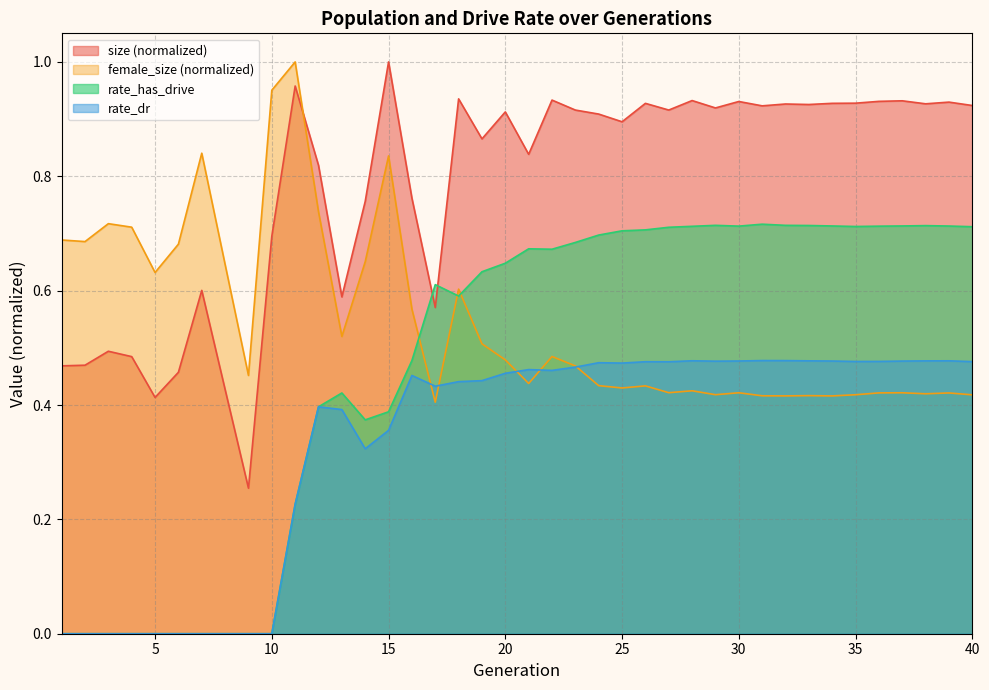

Which series ends up on top after the final intersection of female_size and size?

size